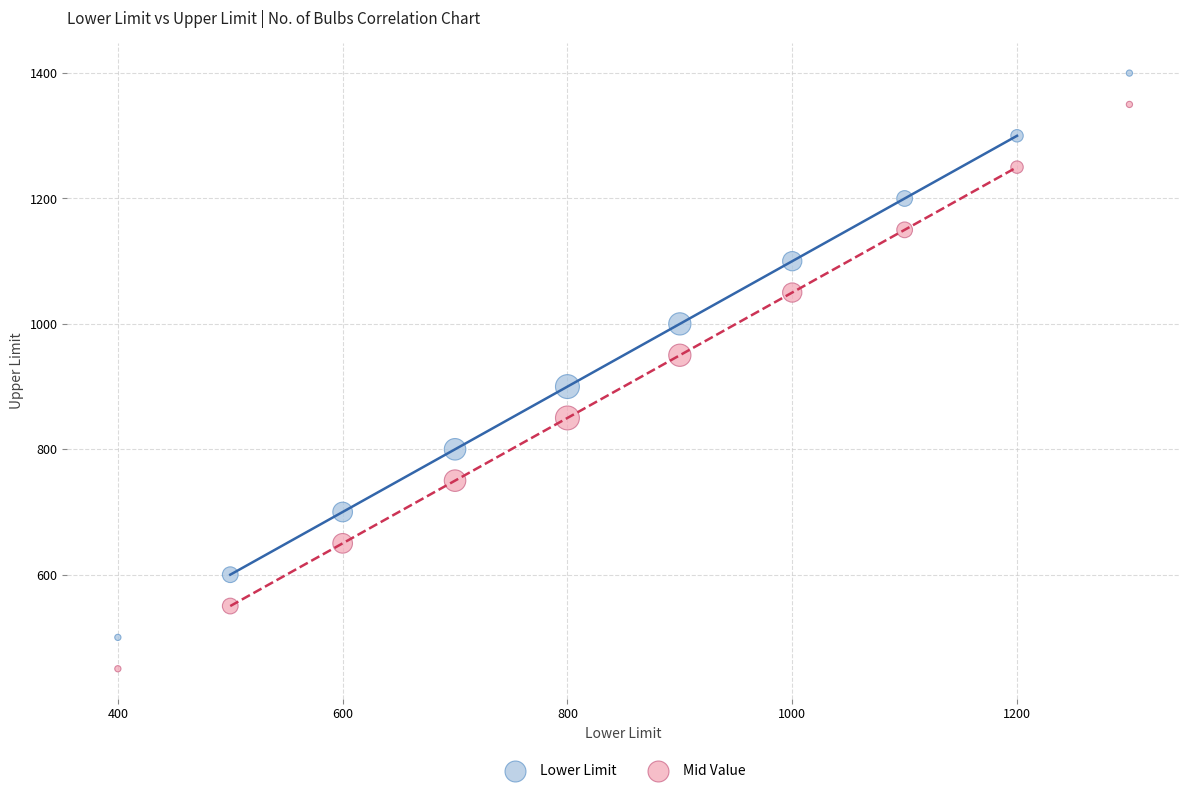

Which series contains the lowest Y value?

Mid Value